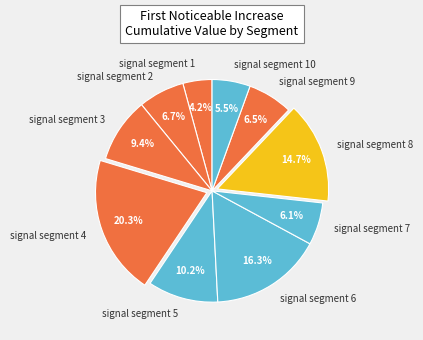

What is the largest slice in the pie chart?

signal segment 4